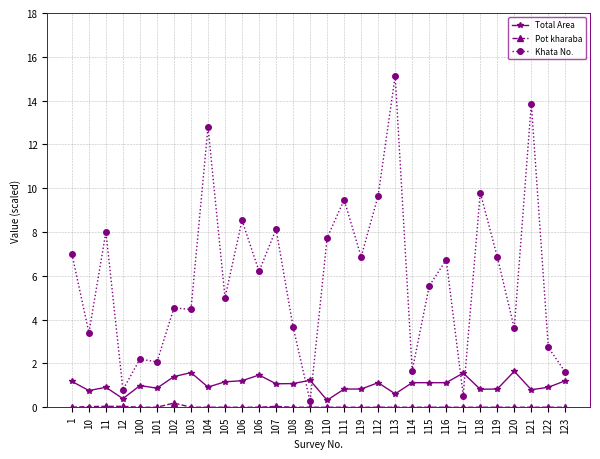

Rank the categories by Total Area value from lowest to highest.

110, 12, 113, 10, 121, 118, 111, 119, 119, 101, 11, 122, 104, 100, 107, 108, 112, 114, 115, 116, 105, 1, 106, 123, 109, 102, 106, 117, 103, 120